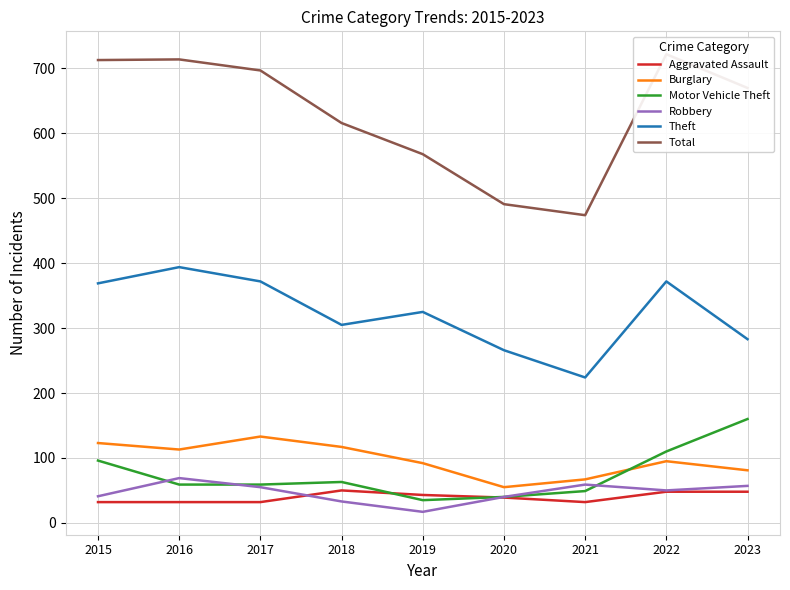

What is the lowest value of the Total series?

474